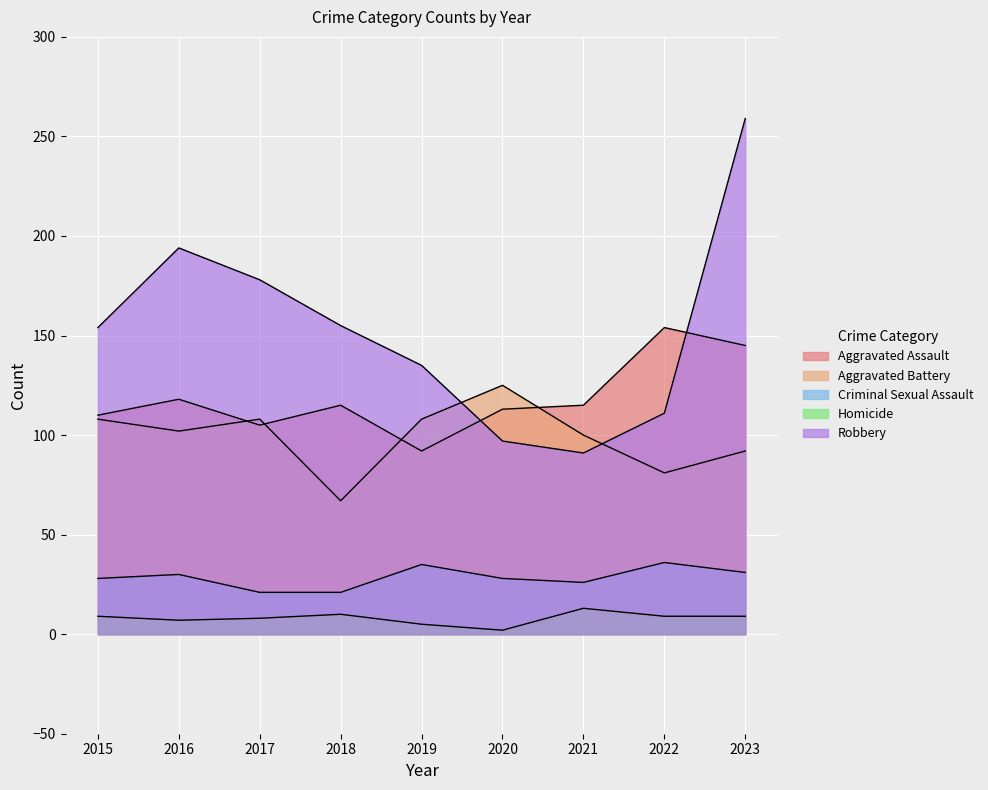

What is the sum of the Homicide values at 2018 and 2021?

23